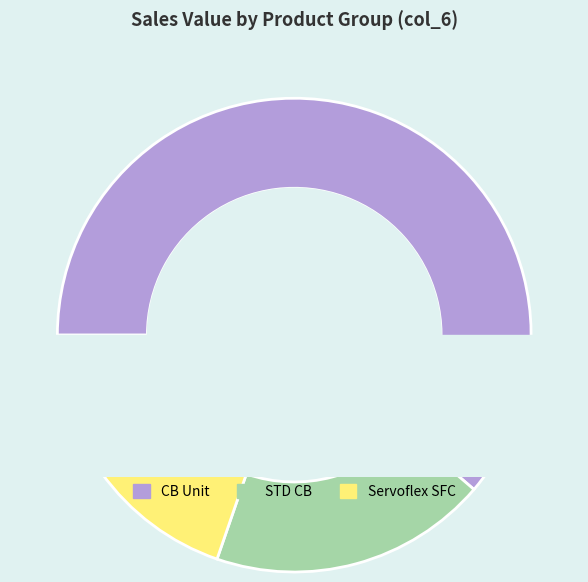

Is 6 the majority of the pie?

No